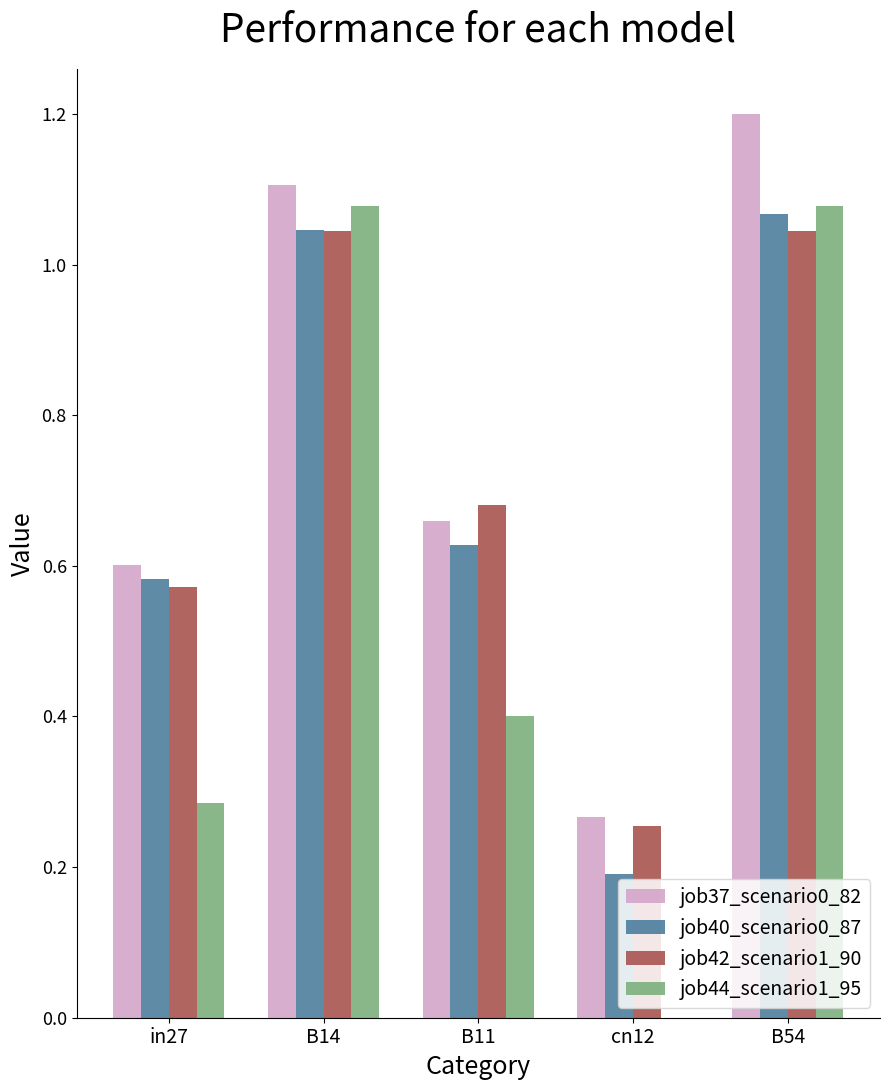

What is the sum of all job44_scenario1_95 values?

2.8